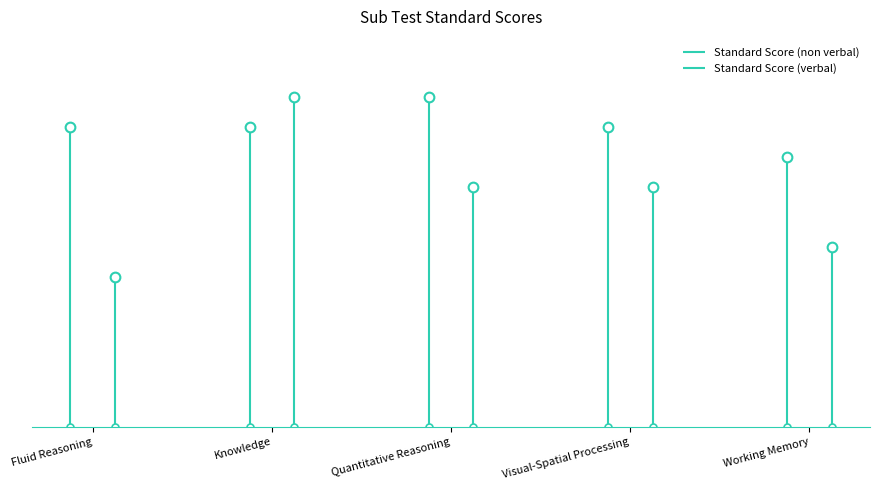

True or false: Standard Score (verbal) and Standard Score (non verbal) cross at least once.

True